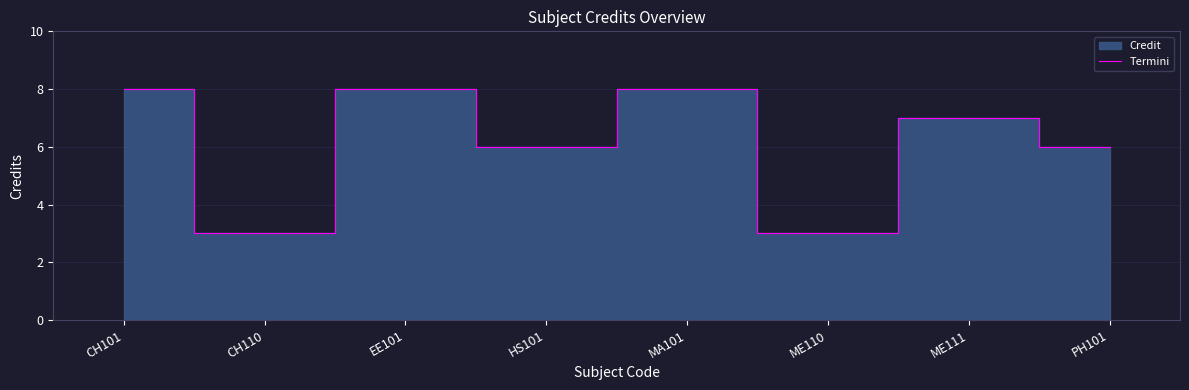

What is the change in value from MA101 to ME110?

-5